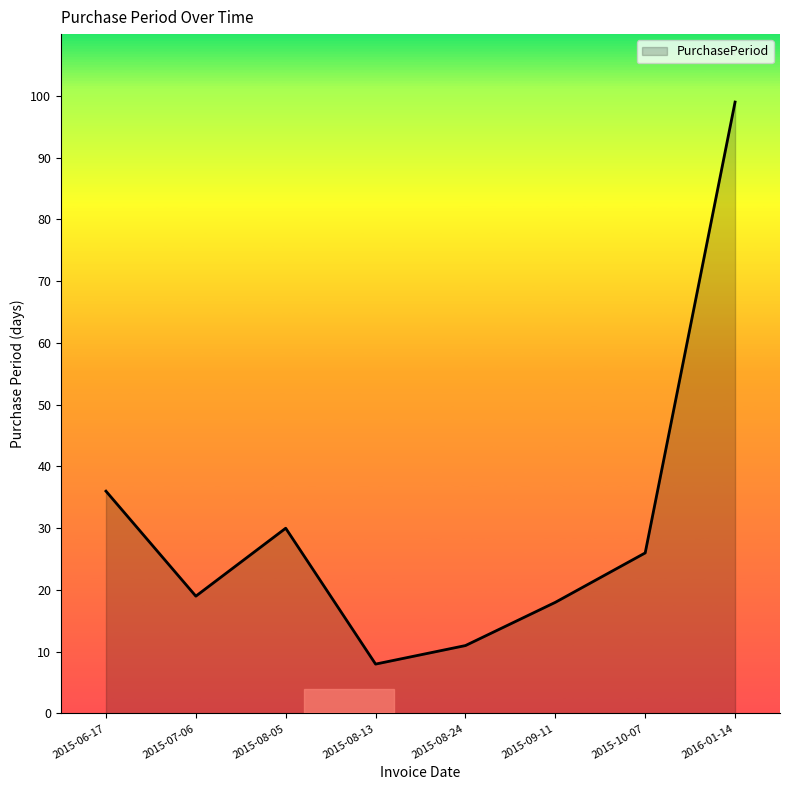

What position from the right is 2015-06-17?

8